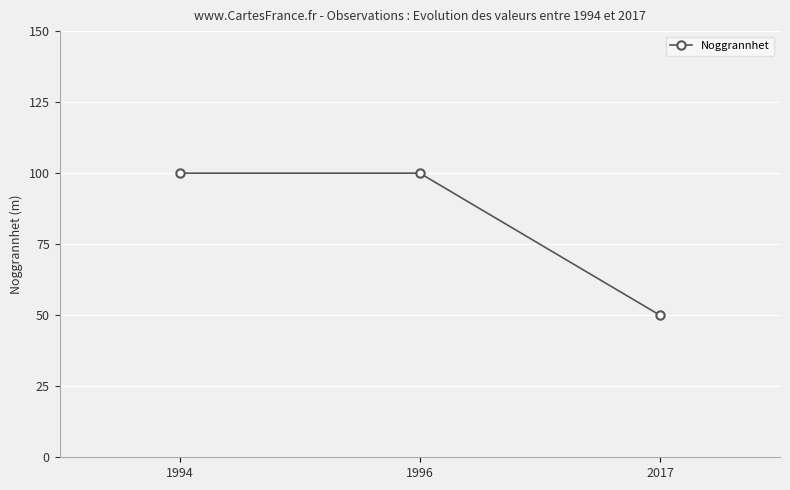

What is the sum of the values at 2017 and 1996?

150